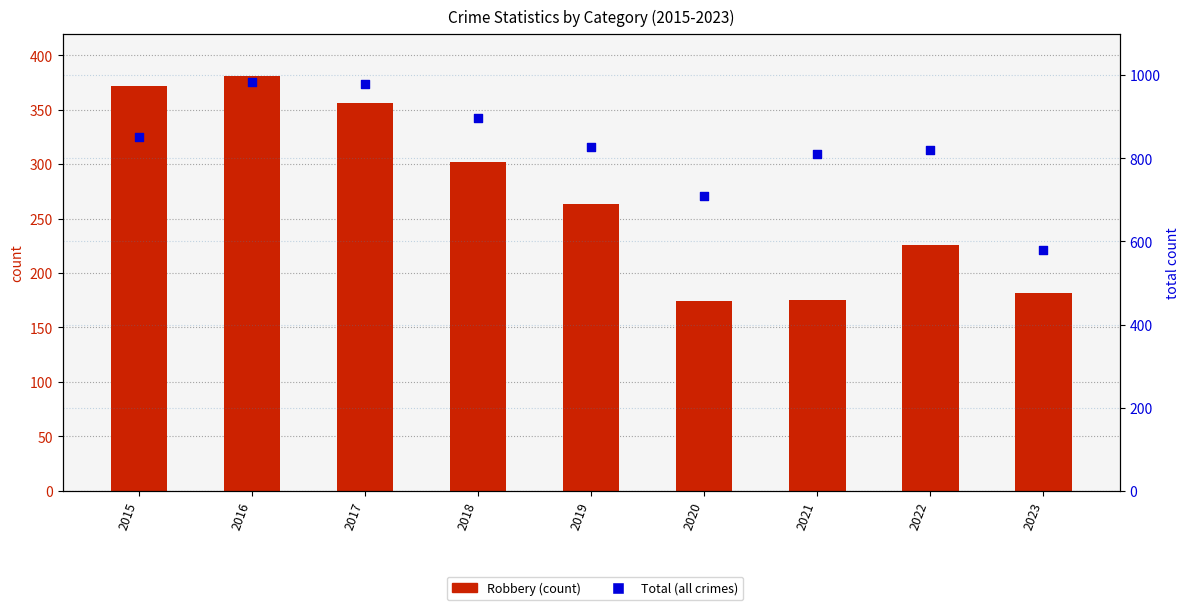

At which category is the sum across all series the highest?

2016